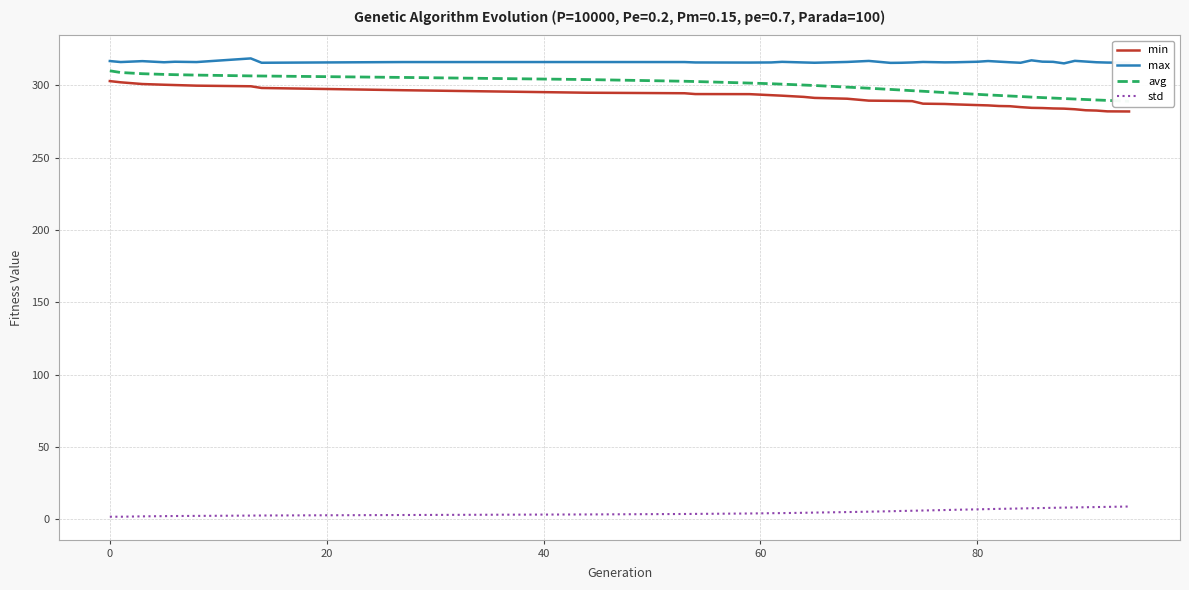

True or false: std and max cross at least once.

False